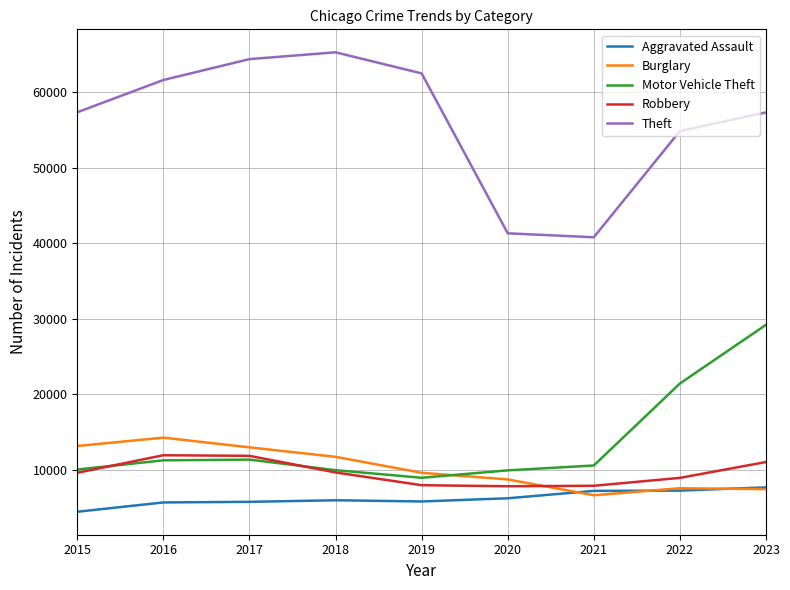

What is the difference between the second highest and minimum values in the Robbery series?

4025